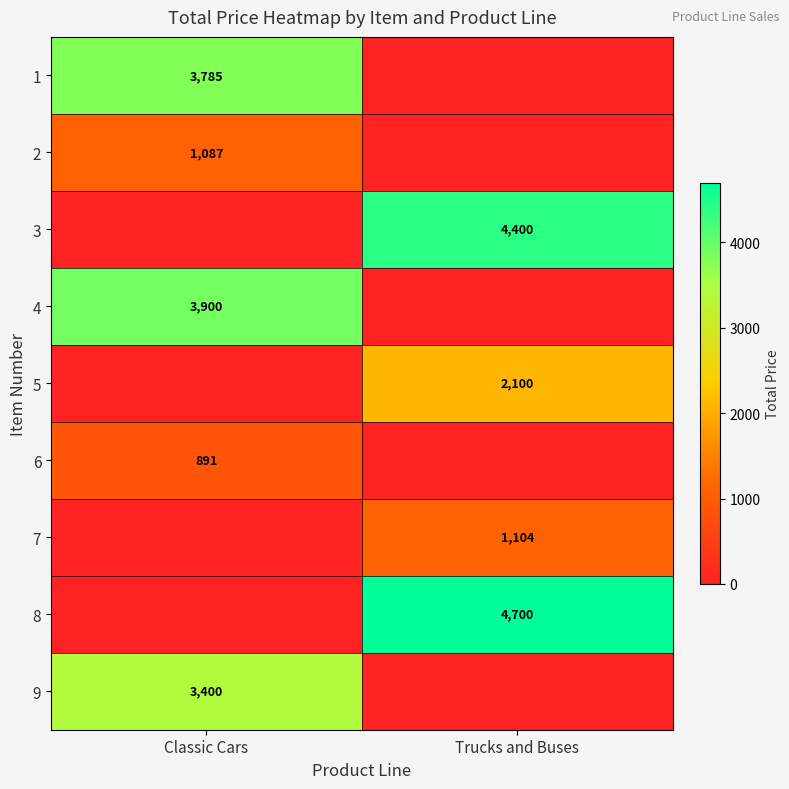

At which category is the sum across all series the highest?

Classic Cars